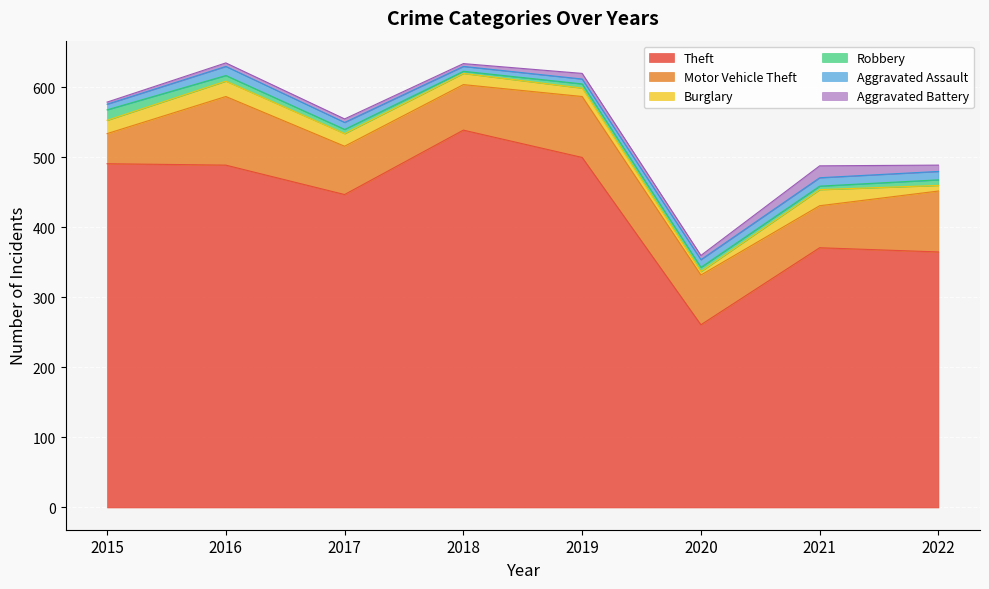

List the labels in order of Motor Vehicle Theft value, largest first.

2016, 2019, 2022, 2020, 2017, 2018, 2021, 2015